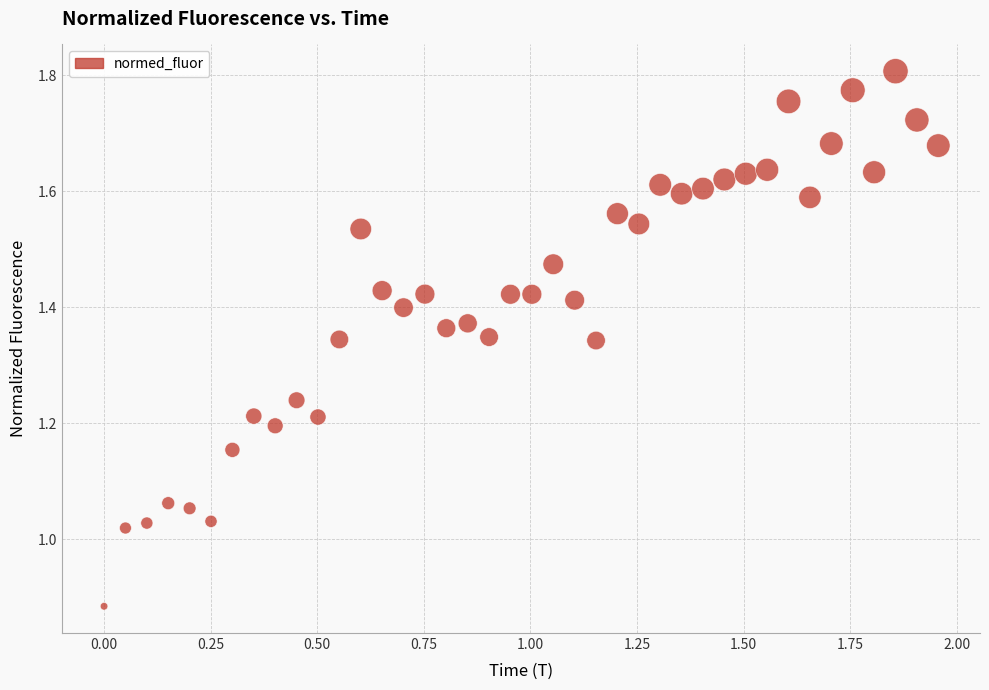

What is the range of X values (max minus min)?

2.0